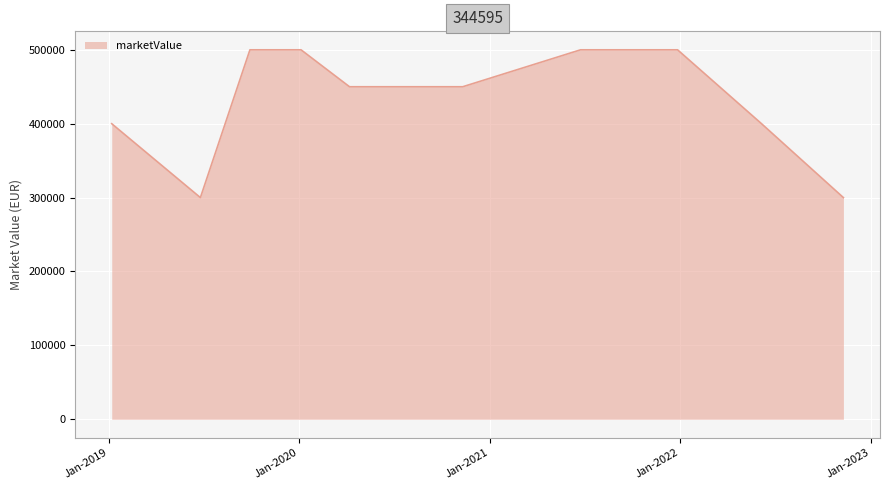

What is the greatest value displayed?

500000